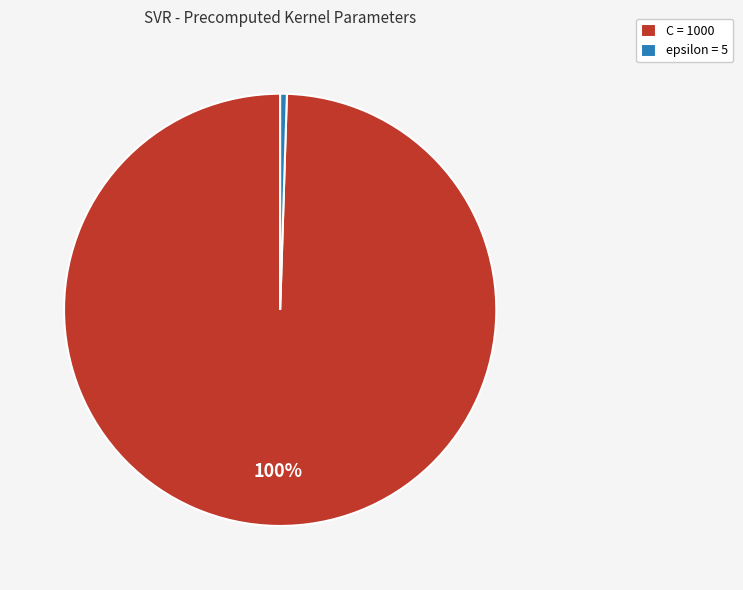

Do epsilon = 5 and C = 1000 together represent more than half of the pie?

Yes